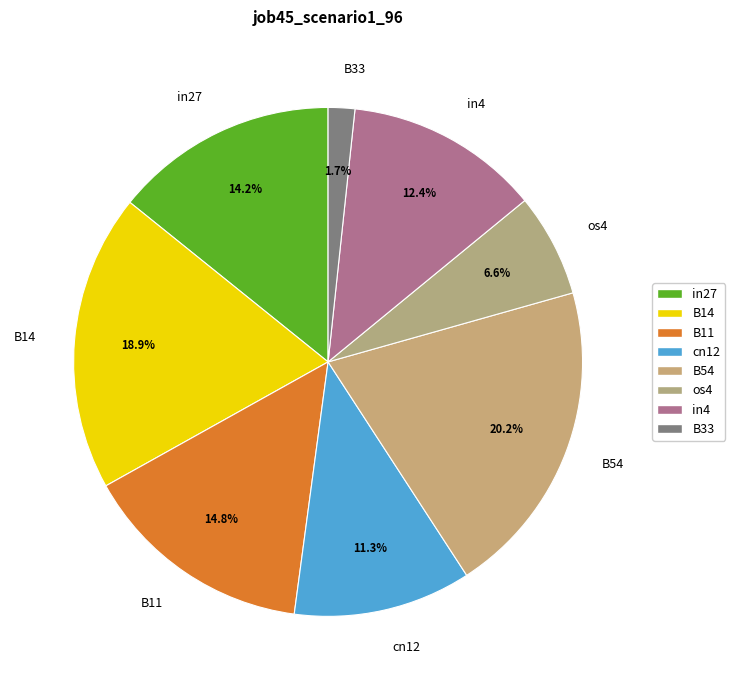

Is it true that cn12 is 11% of the pie?

True